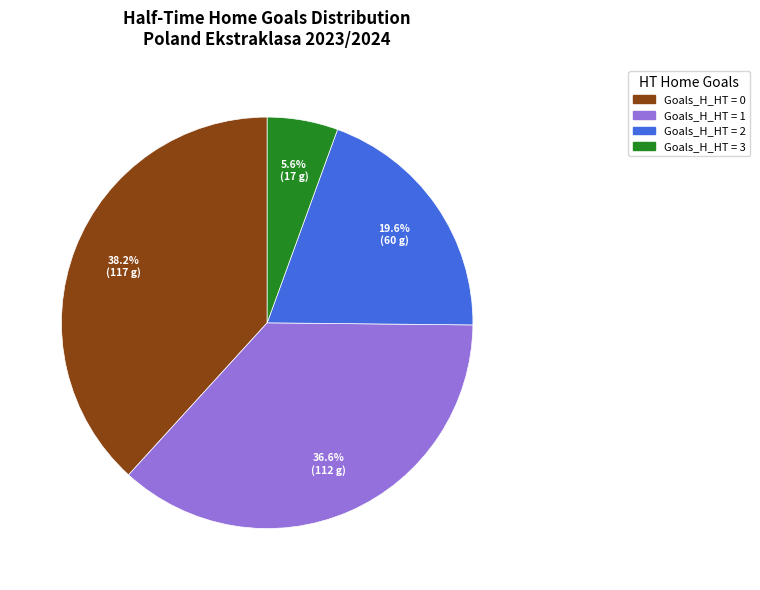

Is there a majority slice in this chart?

No